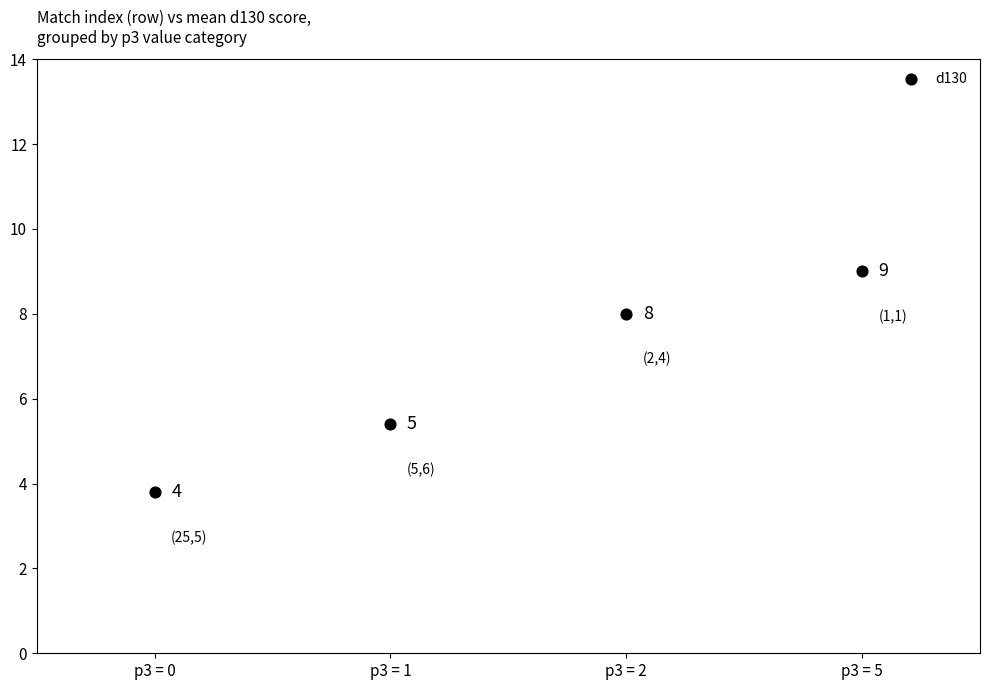

What Y value in the scatter plot is closest to 6?

5.4